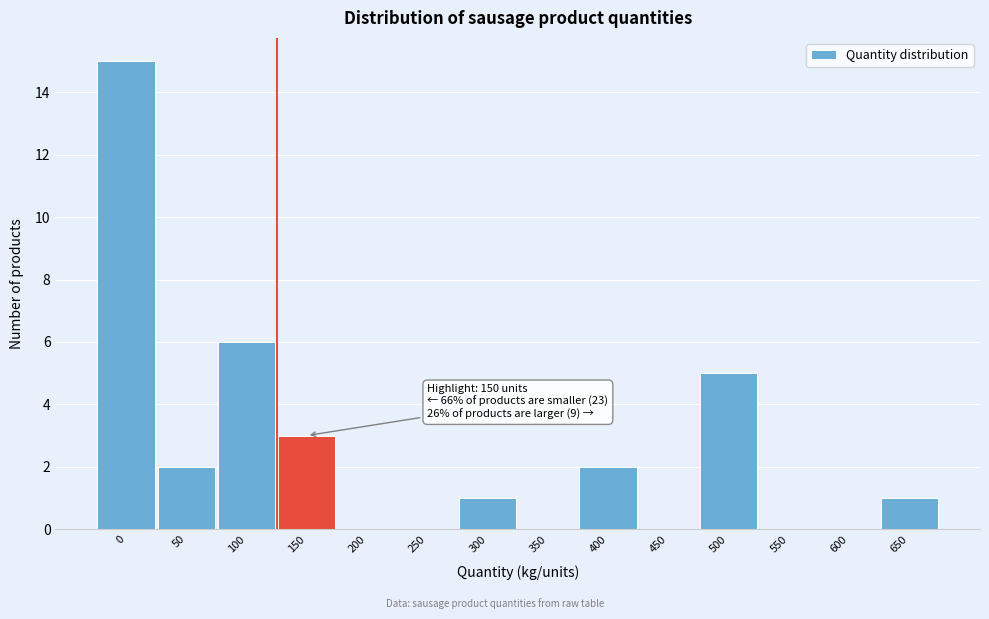

Reading left to right, list all the values displayed in this chart.

0=15	50=2	100=6	150=3	200=0	250=0	300=1	350=0	400=2	450=0	500=5	550=0	600=0	650=1